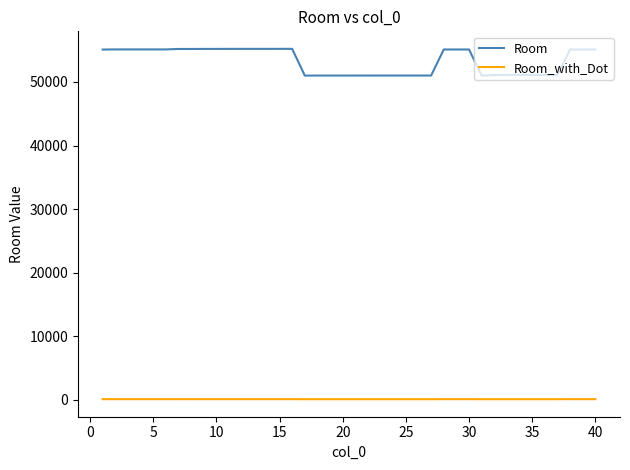

List the series in order of their peak value, highest first.

Room, Room_with_Dot